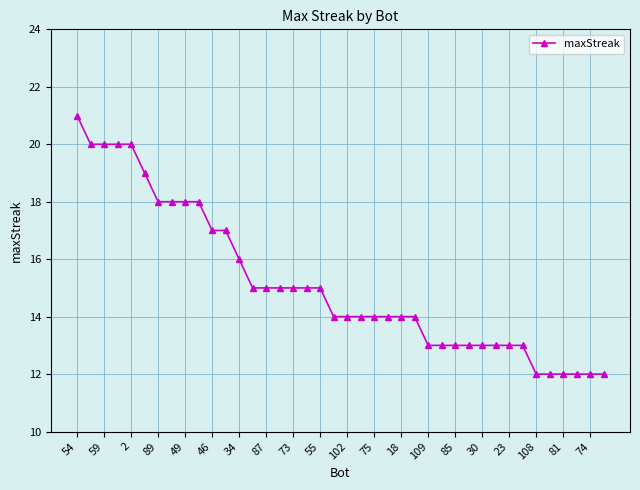

What is the difference between the second highest and second lowest values?

8